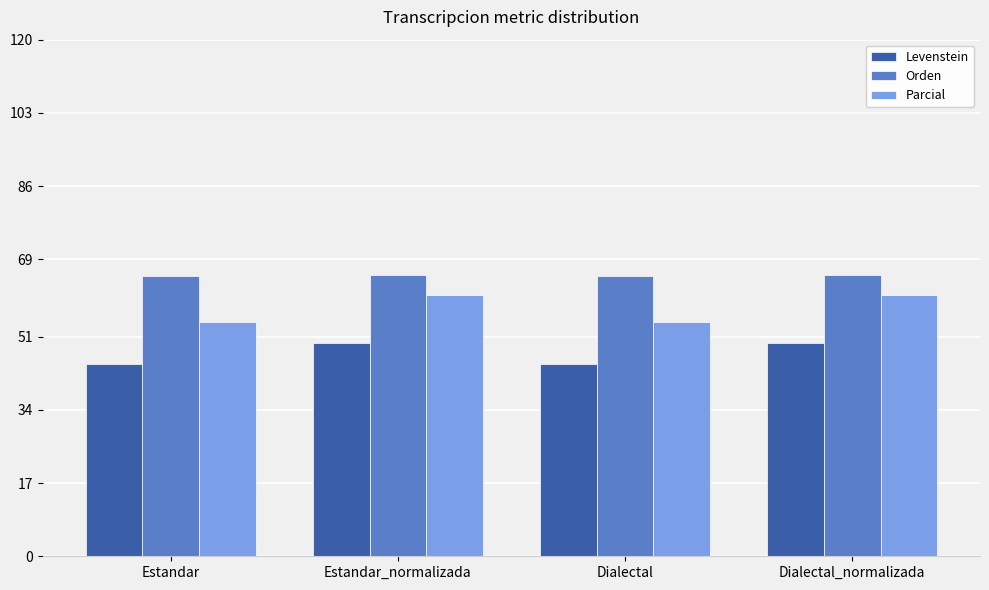

What is the spread (max minus min) of values at Dialectal?

20.4